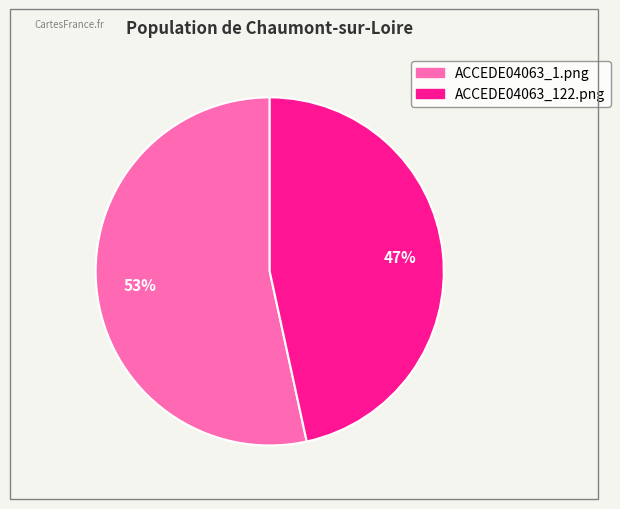

Does any single category account for the majority?

Yes